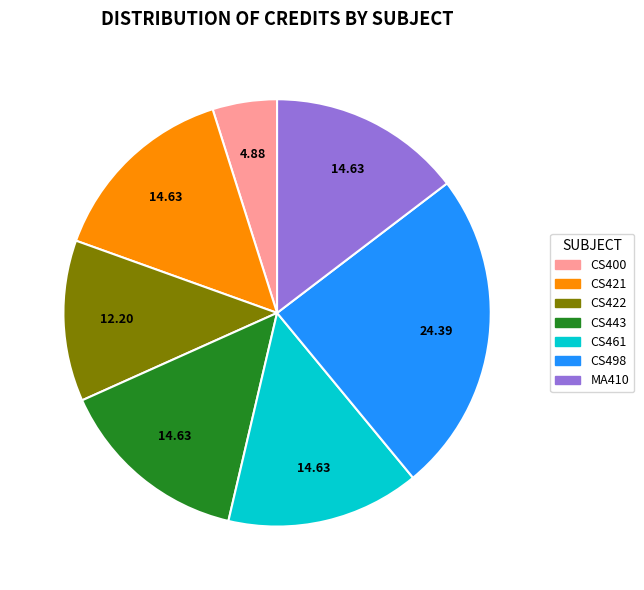

Which has a higher value, CS421 or CS400?

CS421